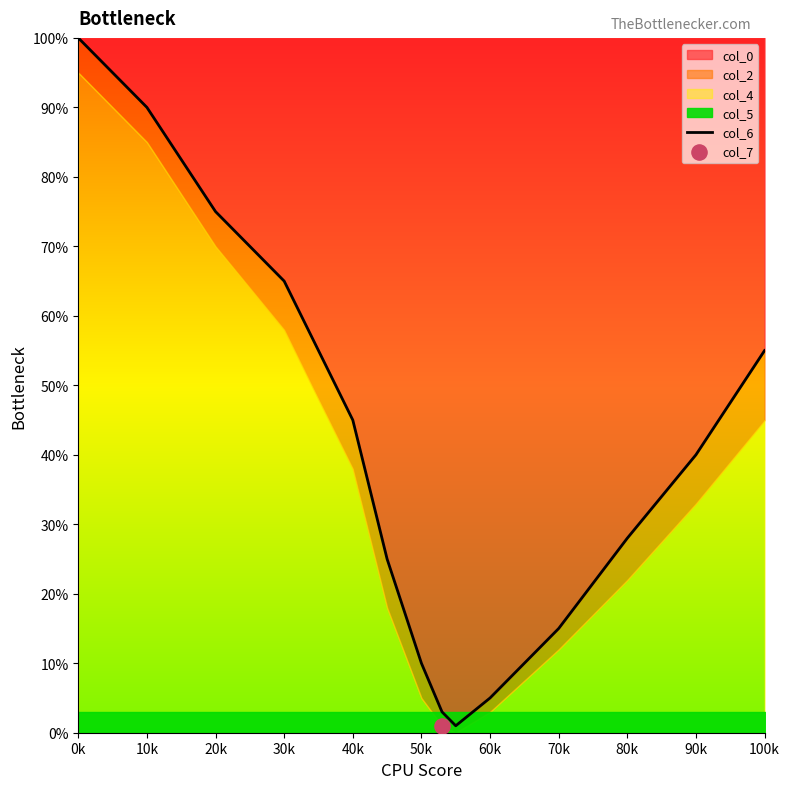

True or false: col_0 has a value of 15 at 70k.

True